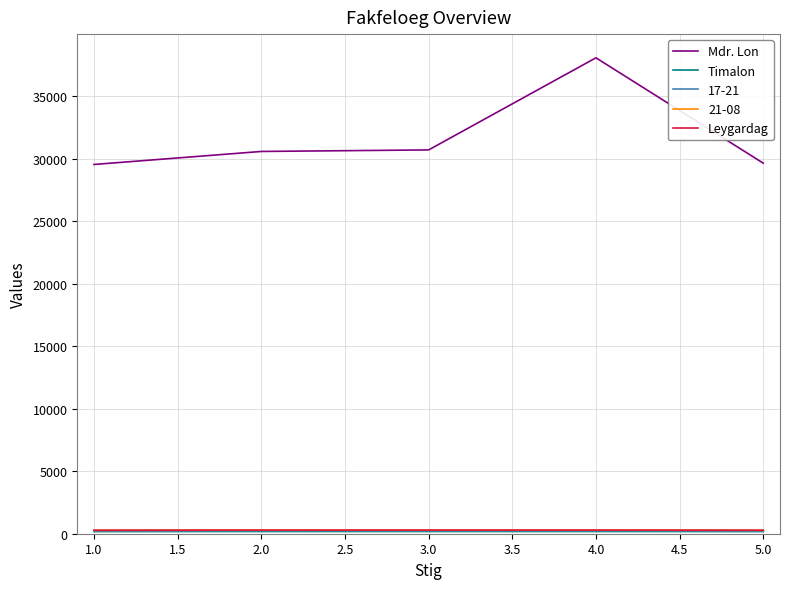

Which series changed the most between 1.0 and 4.0?

Mdr. Lon